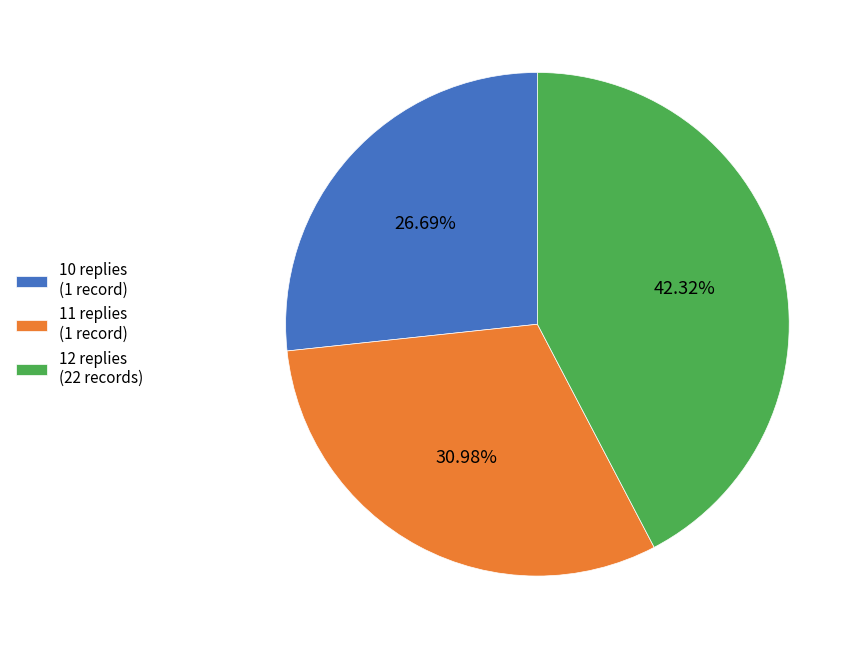

Combined, do 12 replies (22 records) and 11 replies (1 record) account for over 50%?

Yes